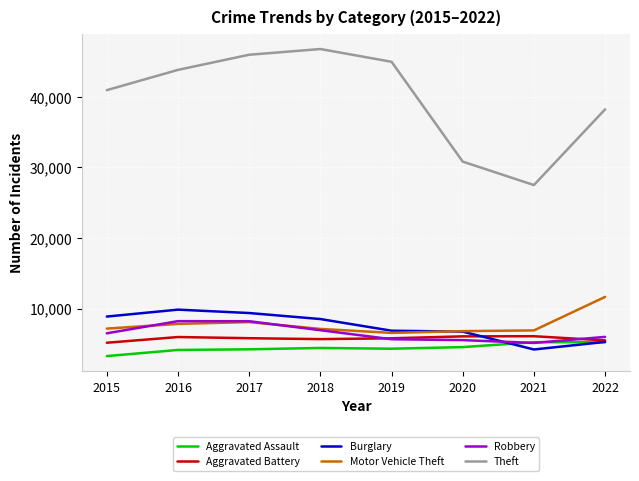

What is the total value across all series at 2018?

79470